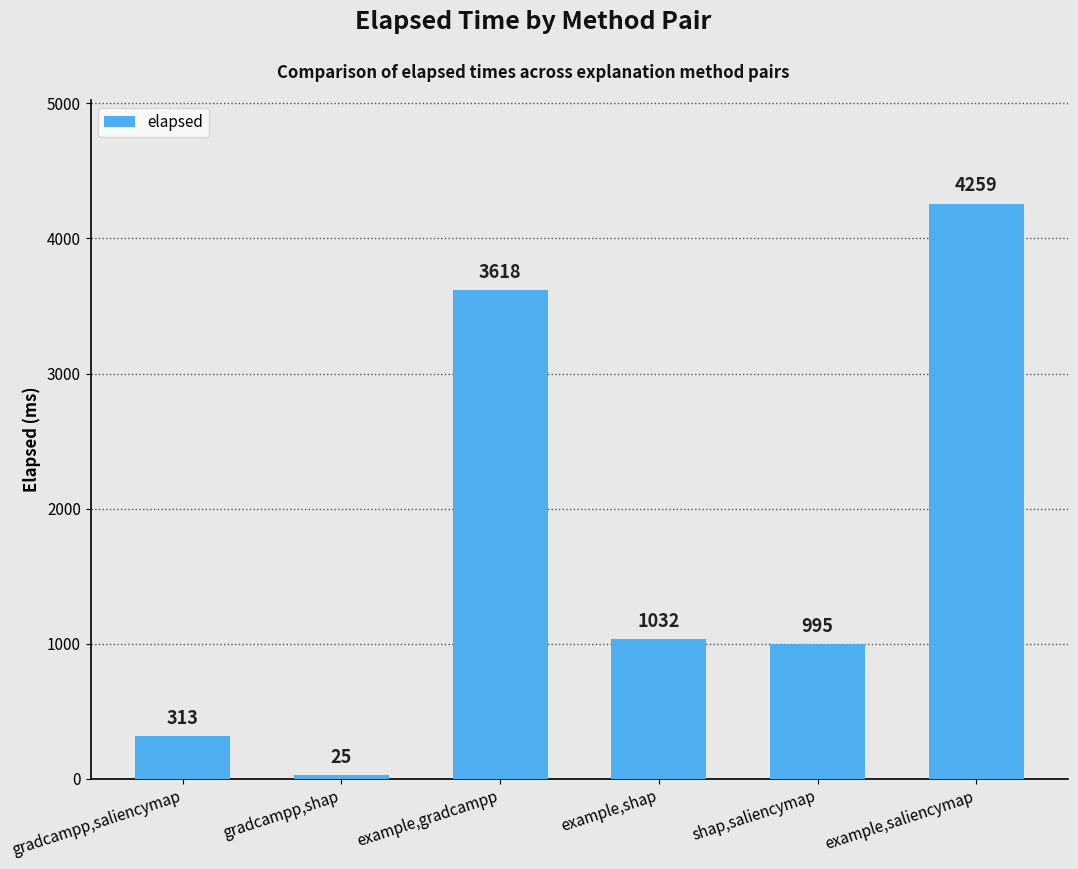

Which has a higher value, gradcampp,saliencymap or example,shap?

example,shap